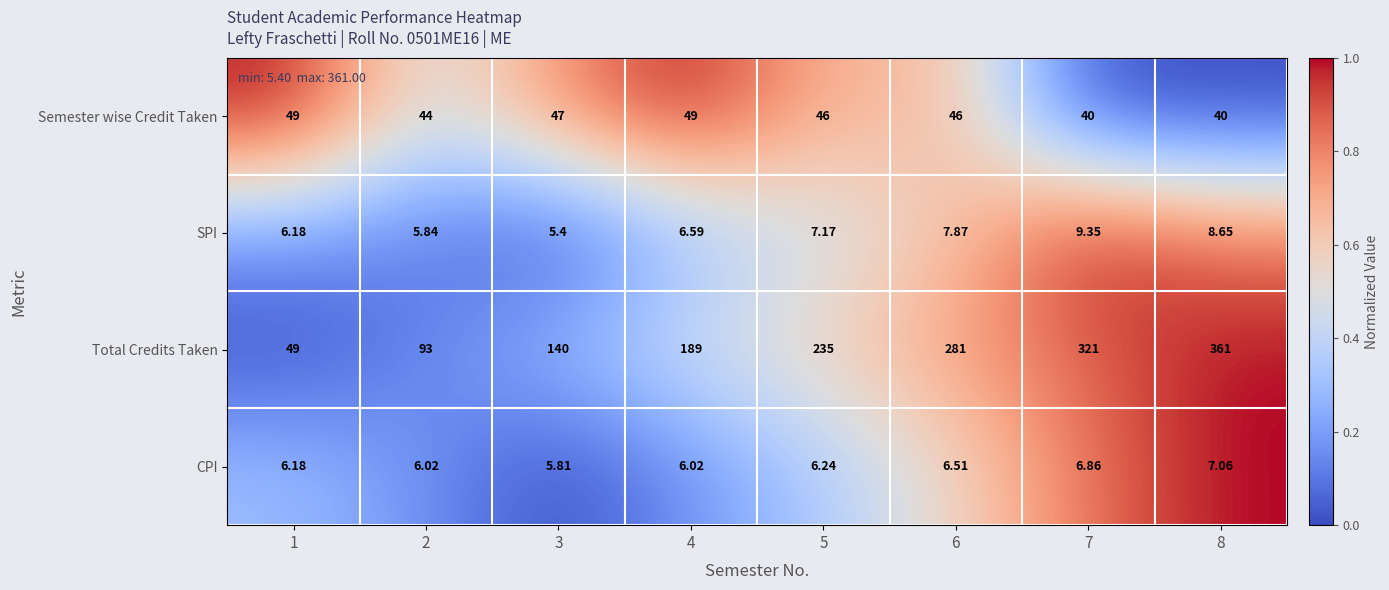

List the series in order of their peak value, highest first.

Total Credits Taken, Semester wise Credit Taken, SPI, CPI